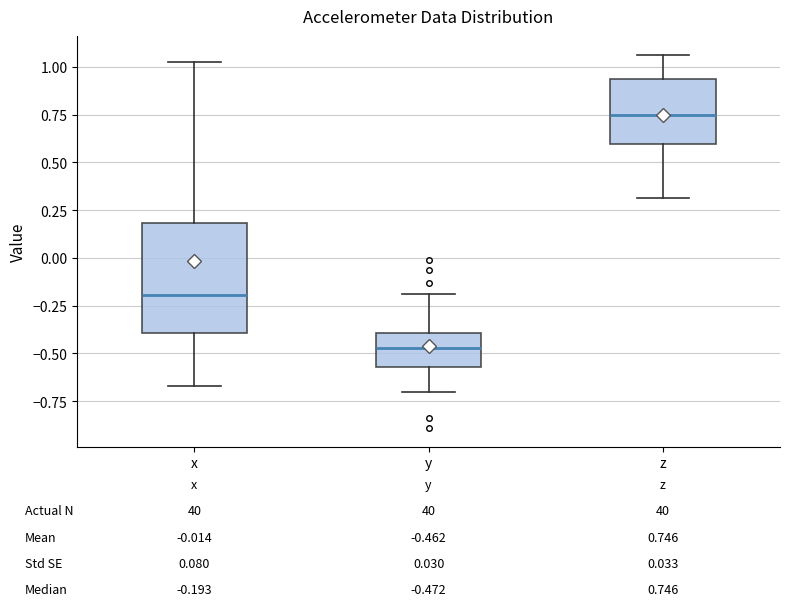

Which box's median line is the highest?

z